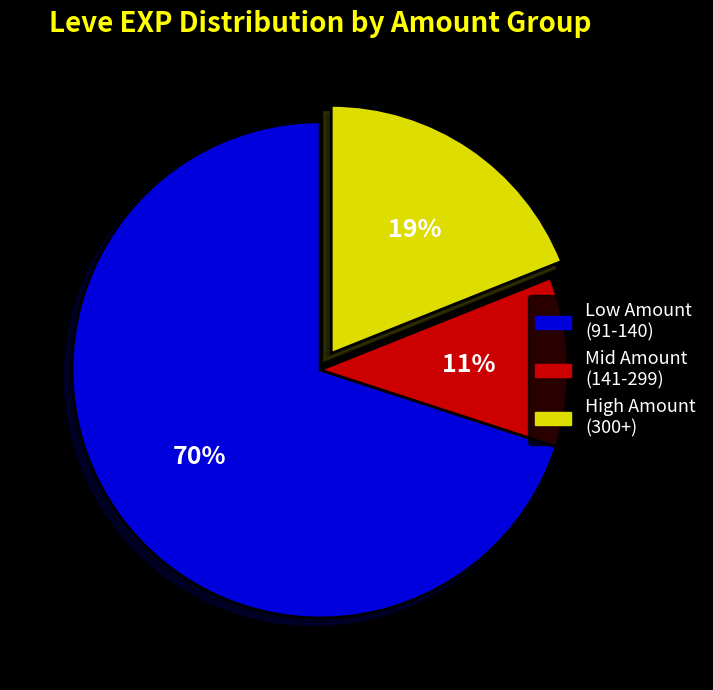

How many segments does this pie chart have?

3